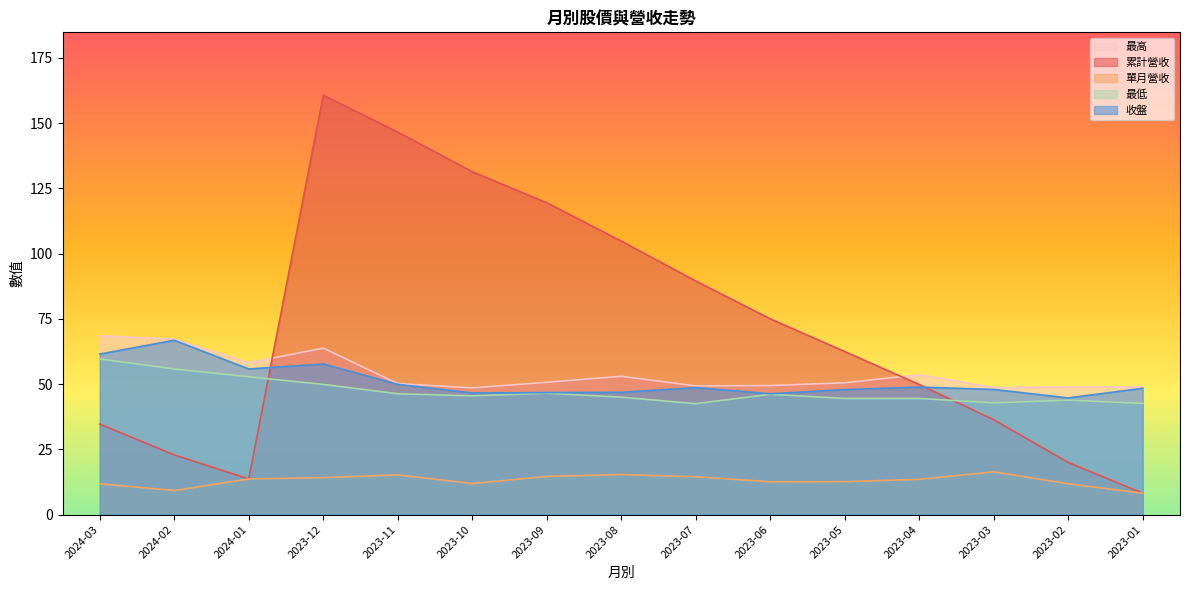

How many lines are shown in the chart?

5